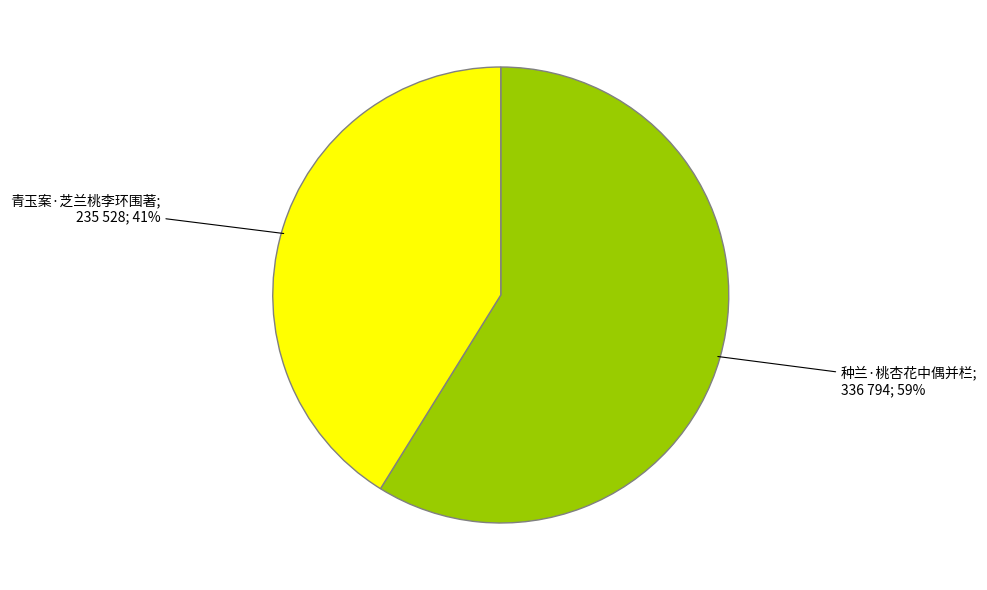

To the nearest percent, what is the difference between the largest and smallest slice percentages?

18%